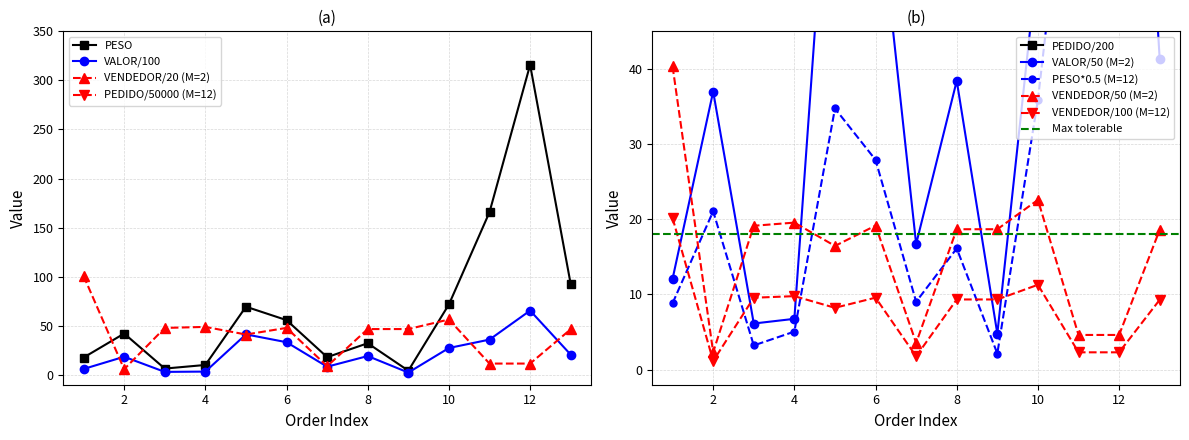

Read the PESO value at 8.

32.2